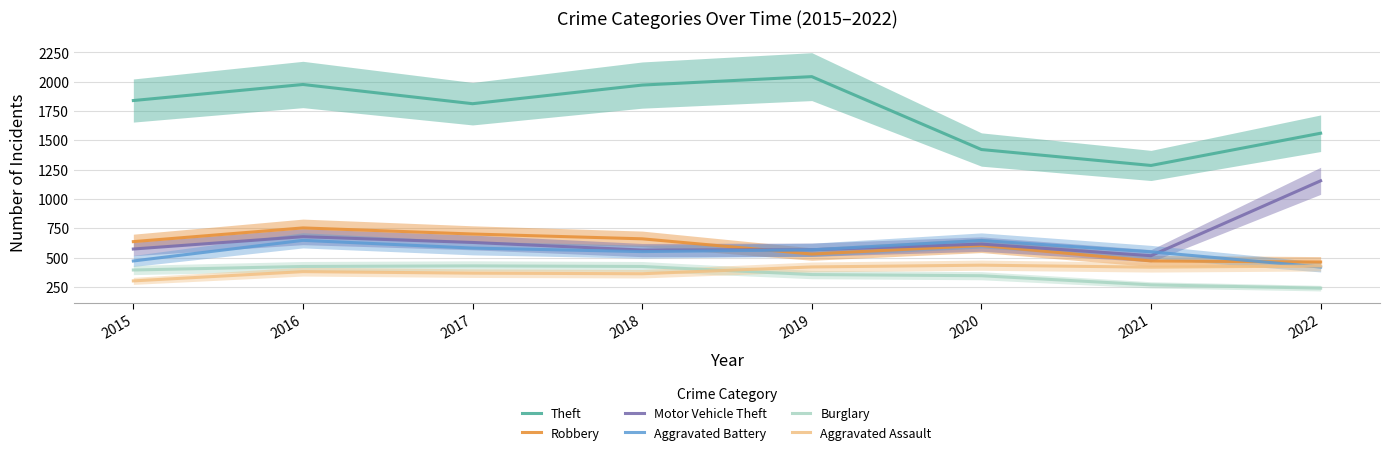

Reading left to right, list all the values displayed in this chart.

Theft: 1840	1977	1813	1972	2044	1422	1286	1561
Robbery: 636	753	701	660	530	603	471	462
Motor Vehicle Theft: 573	678	629	564	567	615	516	1155
Aggravated Battery: 471	647	581	551	566	646	549	419
Burglary: 394	424	429	424	355	345	267	239
Aggravated Assault: 301	380	367	362	420	435	418	428